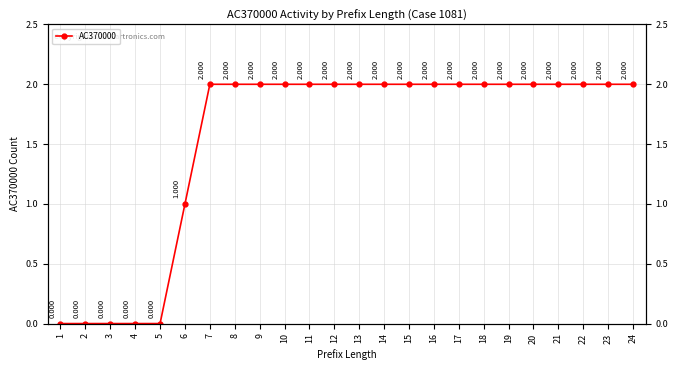

Where is the data nearest to the value 1?

6